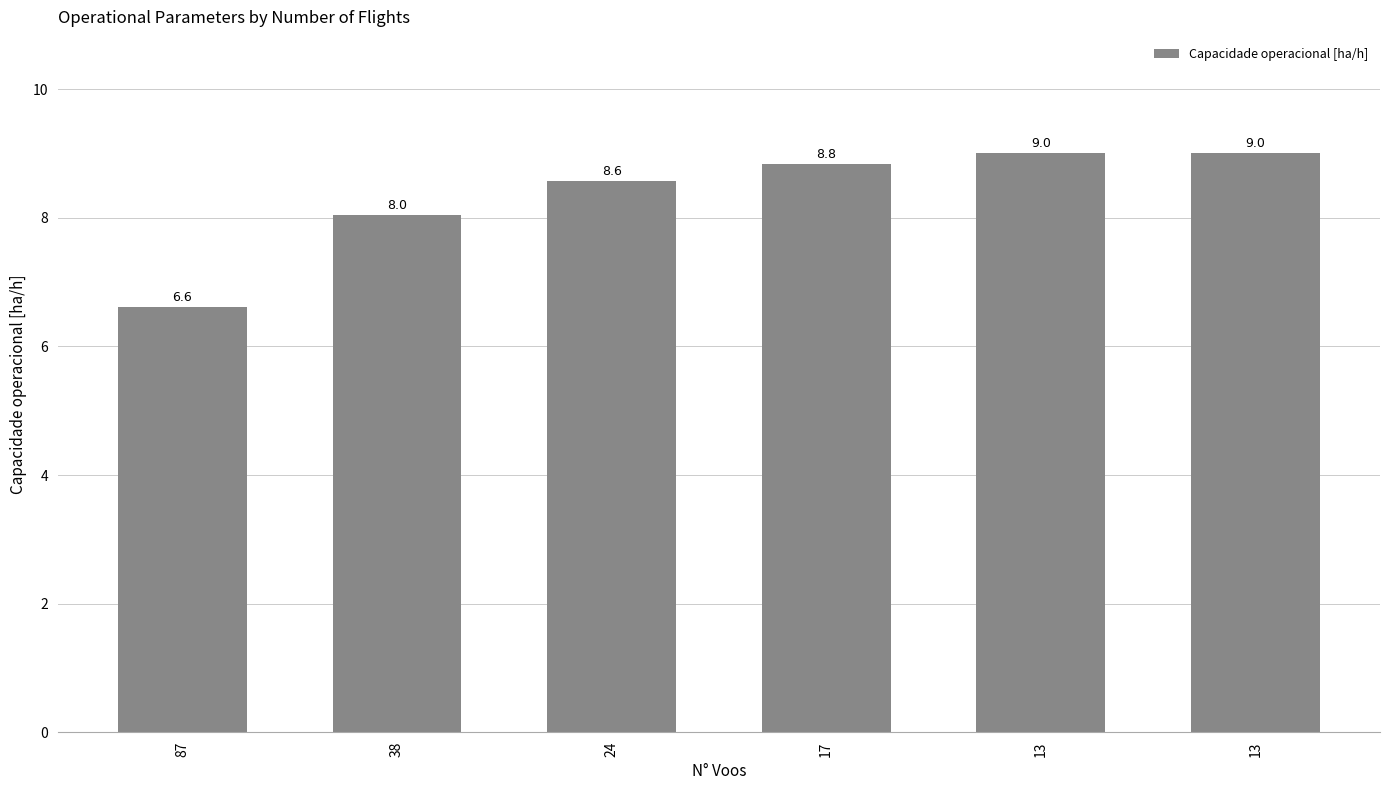

Count the number of values greater than 8.

5